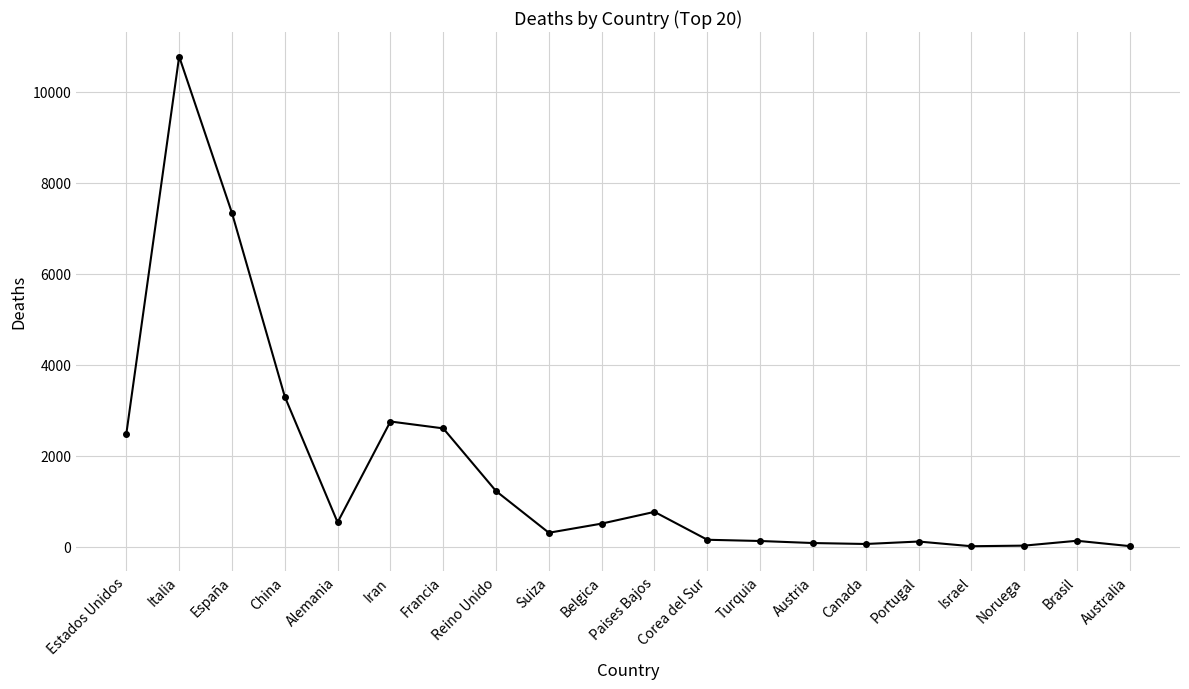

Between Francia and Corea del Sur, which is larger?

Francia